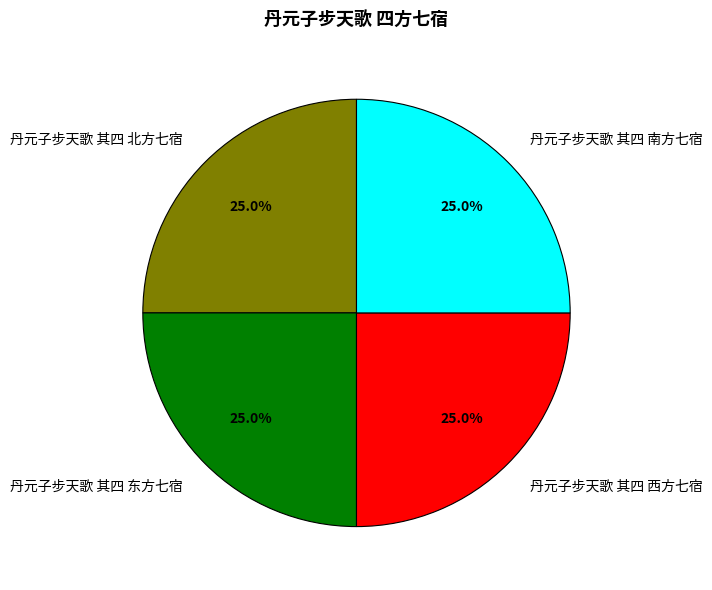

Is it true that 丹元子步天歌 其四 北方七宿 is 25% of the pie?

True